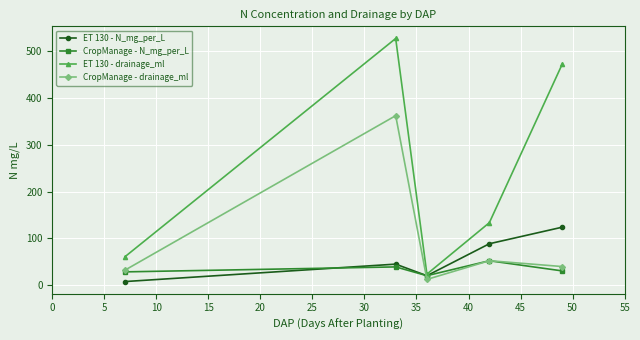

True or false: ET 130 - N_mg_per_L and CropManage - drainage_ml cross at least once.

True